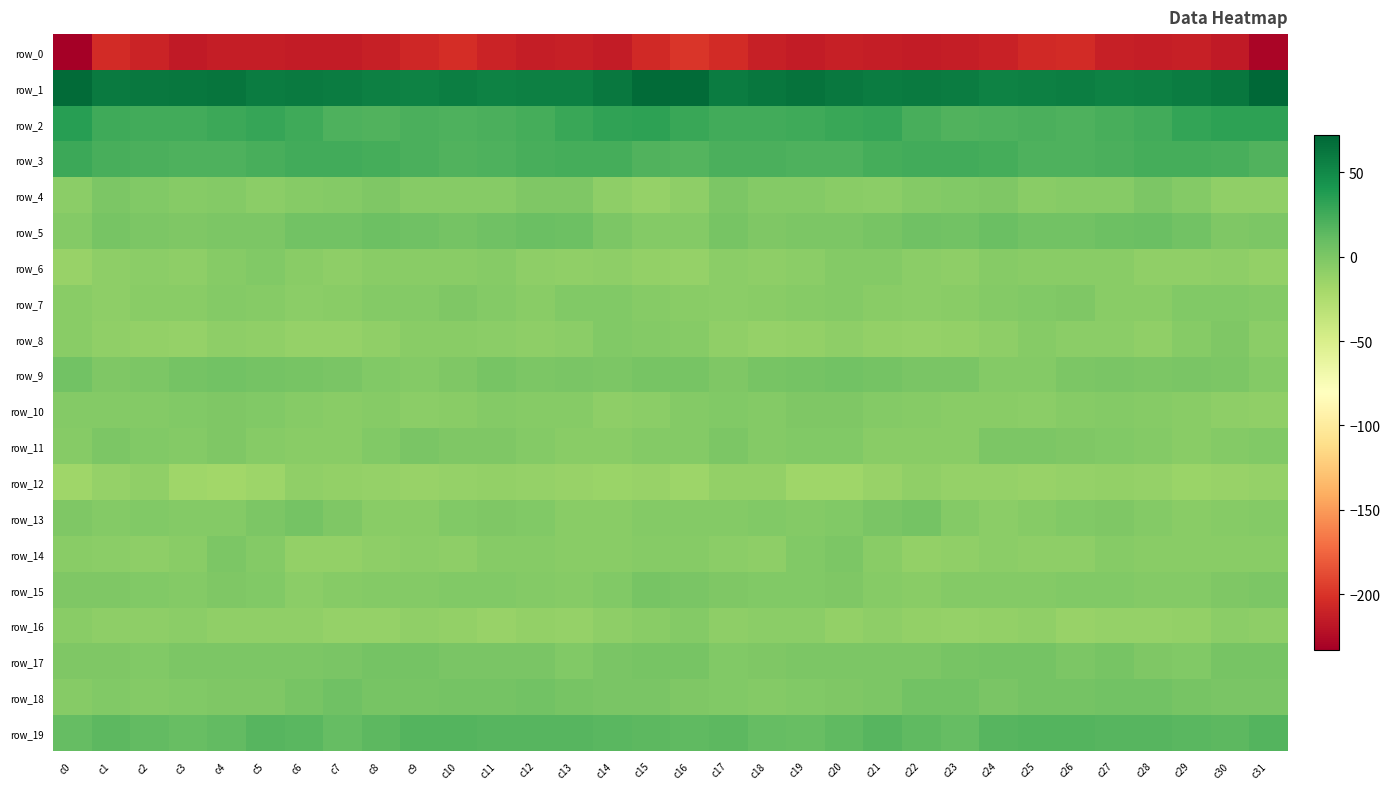

Which series has the largest total across all categories?

row_1